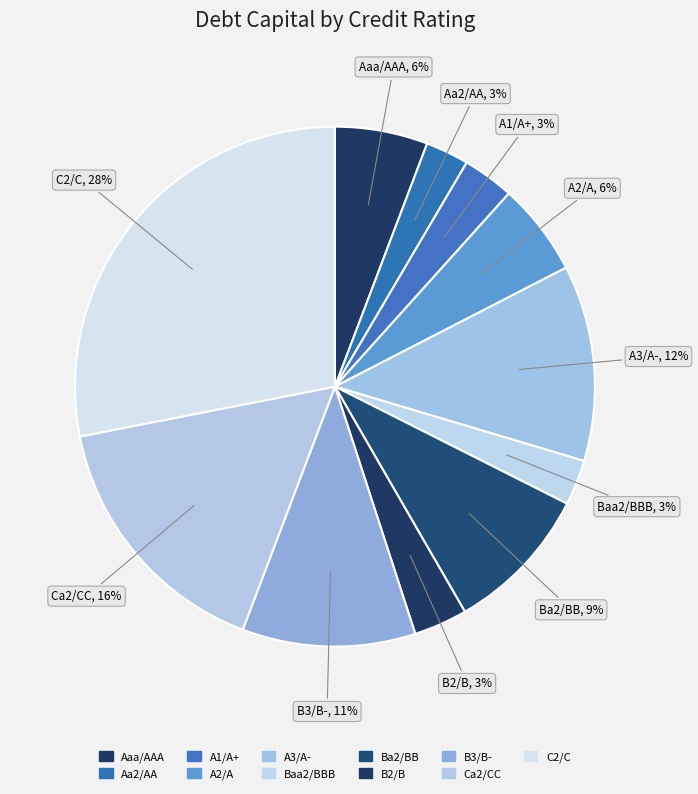

True or false: B2/B accounts for 3% of the total.

True